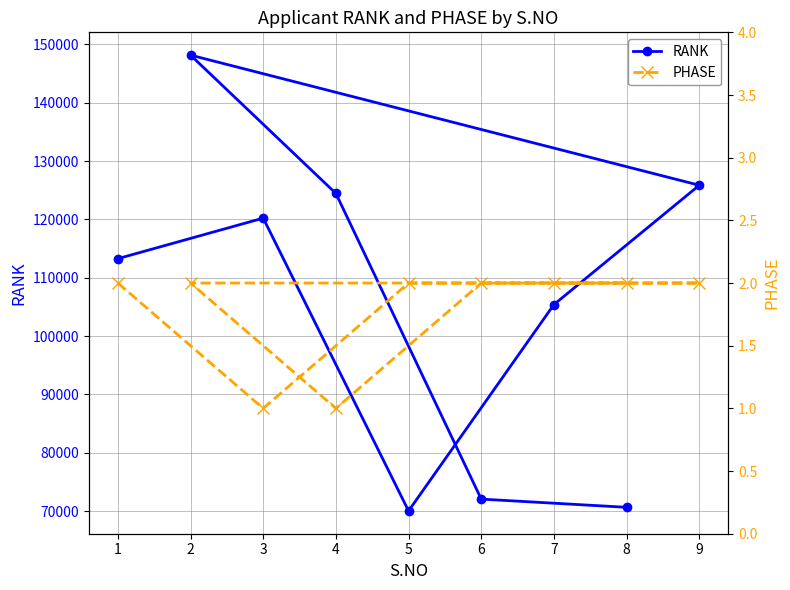

Which series changed the most between 5 and 6?

RANK